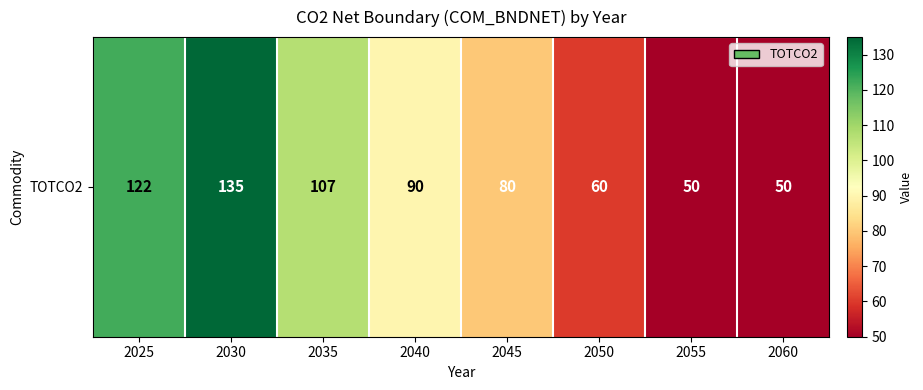

How many data points are less than 90?

4